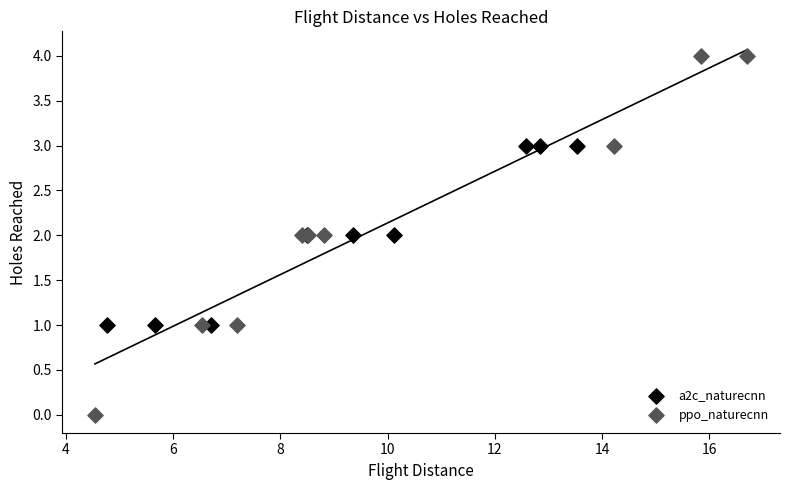

Which series reaches the maximum Y coordinate?

ppo_naturecnn